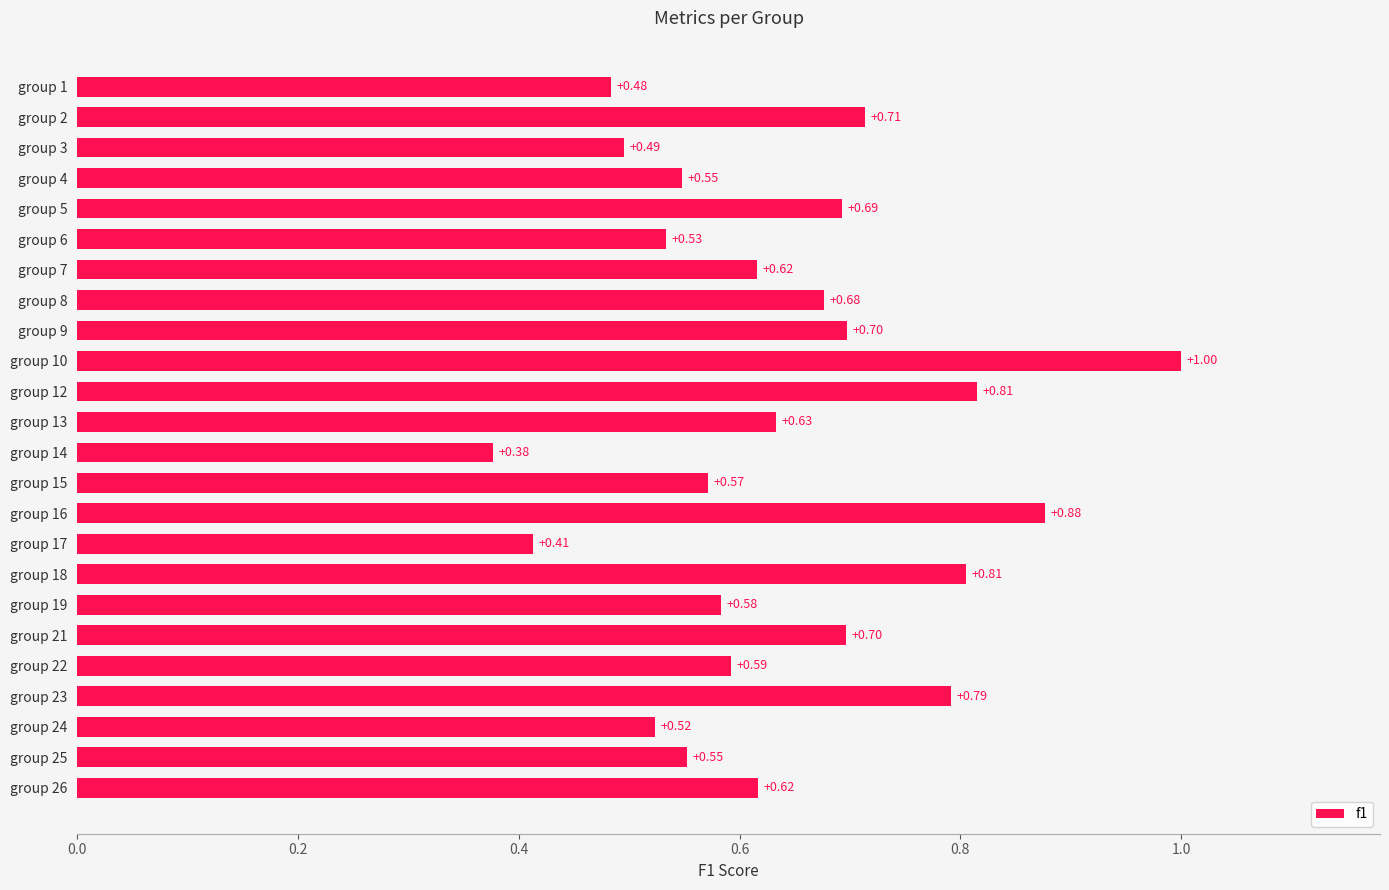

How many data points does each series have?

24